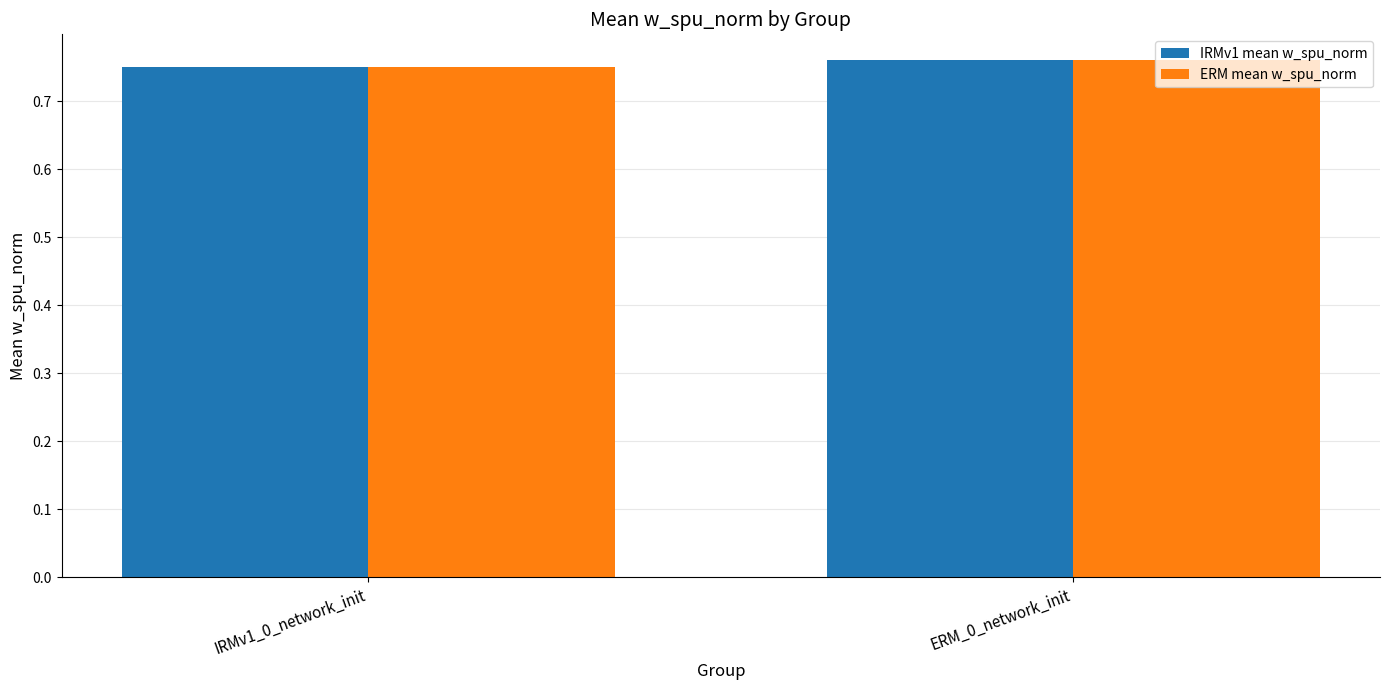

What is the sum of the ERM mean w_spu_norm values at IRMv1_0_network_init and ERM_0_network_init?

1.5